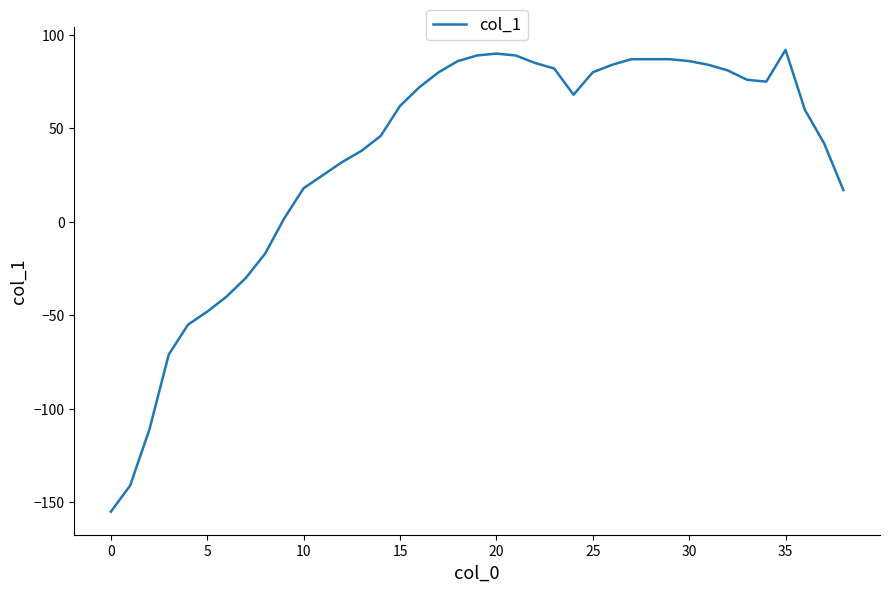

How many values are below 68?

19